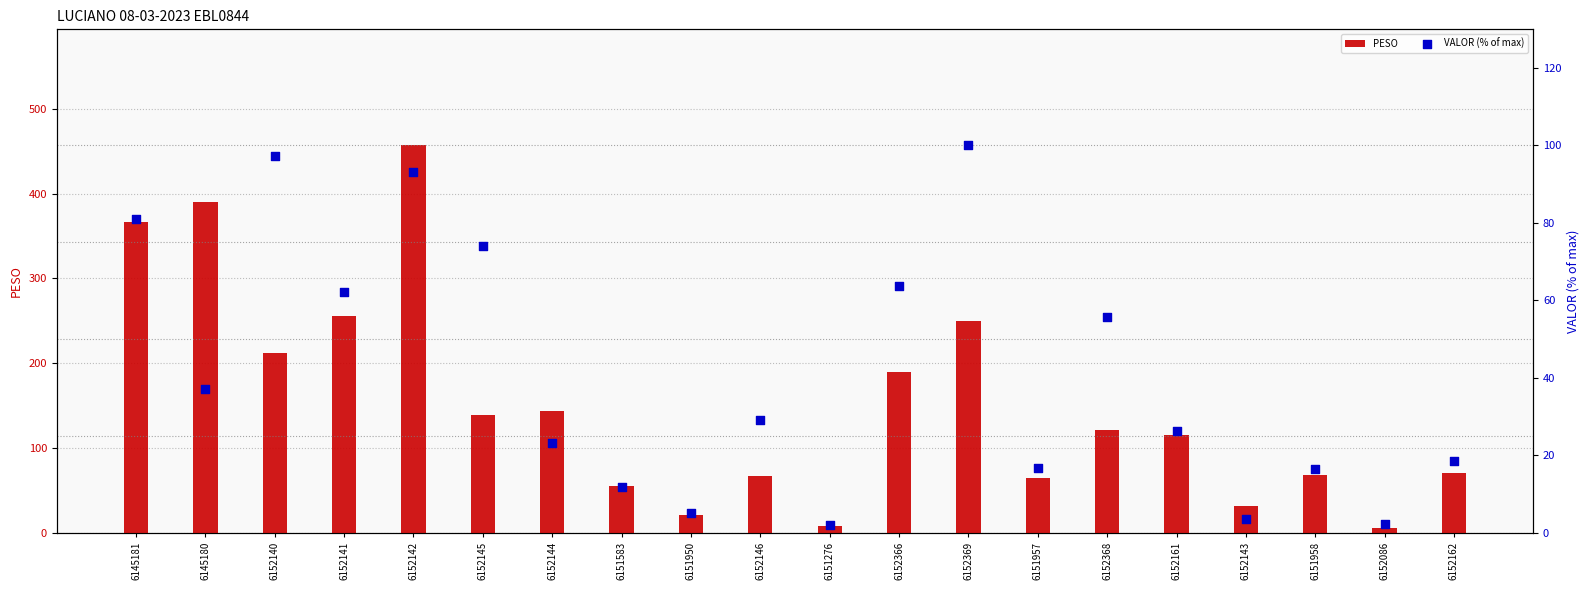

Which series has the widest spread of Y values?

PESO